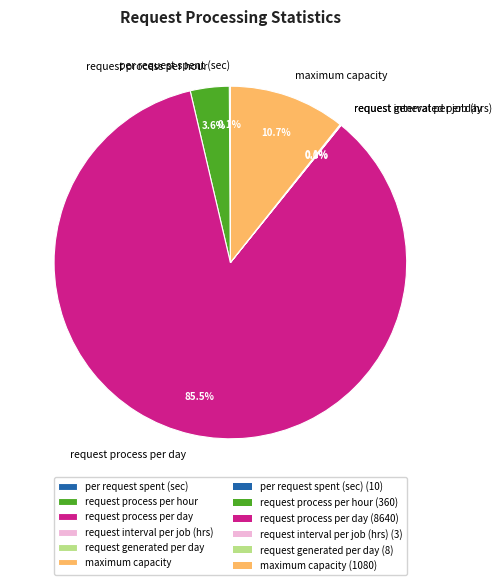

Is request process per day the majority of the pie?

Yes